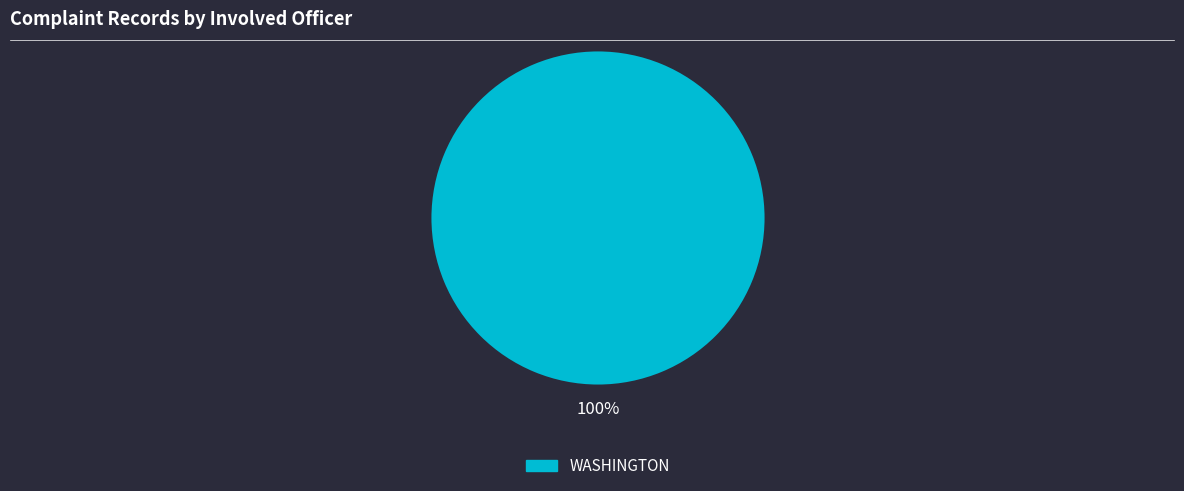

Count the number of slices in the pie.

1